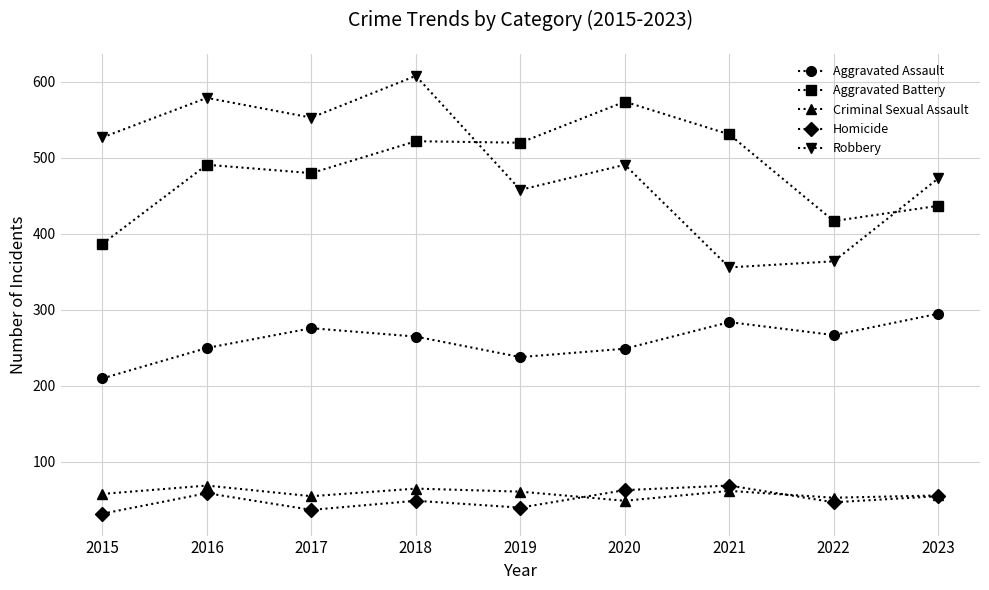

What is the greatest value displayed?

608